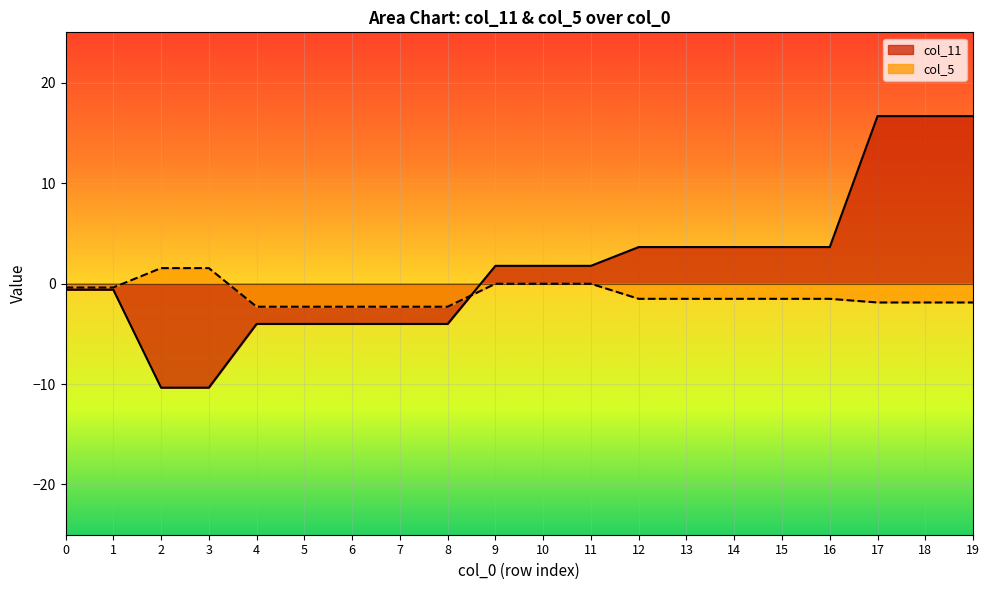

Reading left to right, list all the values displayed in this chart.

col_11: 0=-0.6	1=-0.6	2=-10.4	3=-10.4	4=-4.0	5=-4.0	6=-4.0	7=-4.0	8=-4.0	9=1.8	10=1.8	11=1.8	12=3.6	13=3.6	14=3.6	15=3.6	16=3.6	17=16.7	18=16.7	19=16.7
col_5: 0=-0.4	1=-0.4	2=1.5	3=1.5	4=-2.3	5=-2.3	6=-2.3	7=-2.3	8=-2.3	9=-0.0	10=-0.0	11=-0.0	12=-1.5	13=-1.5	14=-1.5	15=-1.5	16=-1.5	17=-1.9	18=-1.9	19=-1.9